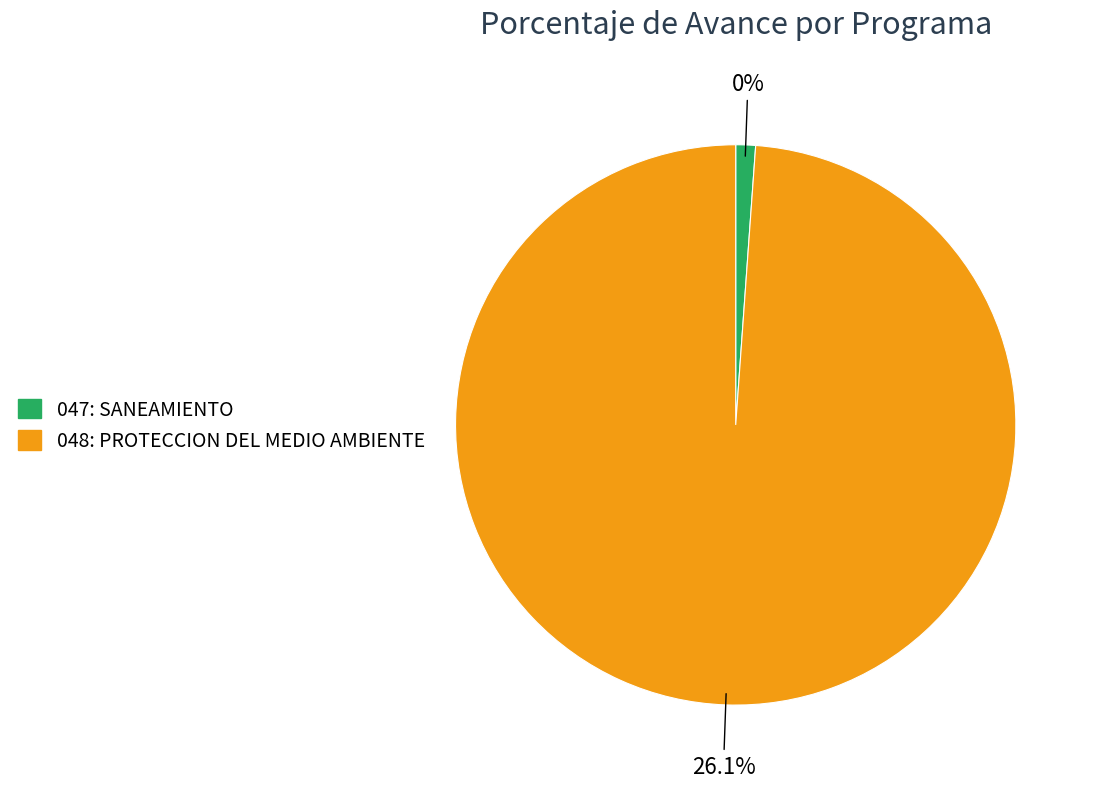

Count the number of slices in the pie.

2